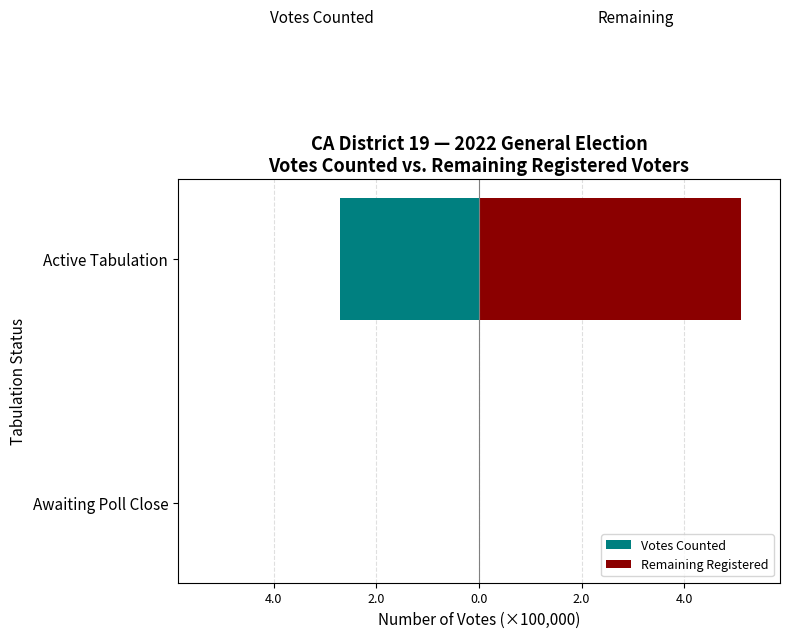

Is it true that Remaining Registered equals 3.1 at Awaiting Poll Close?

False